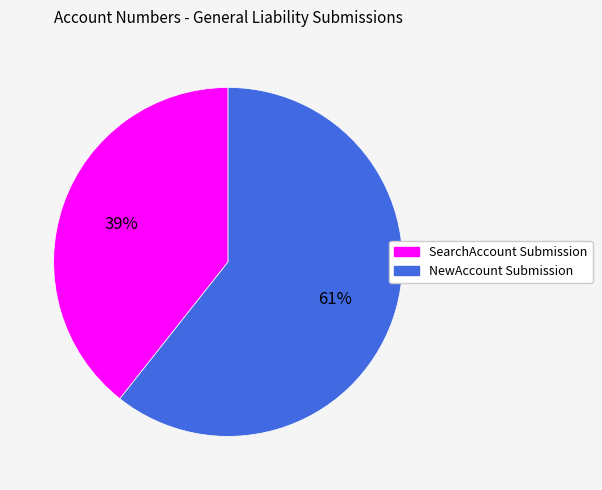

Does any single category account for the majority?

Yes